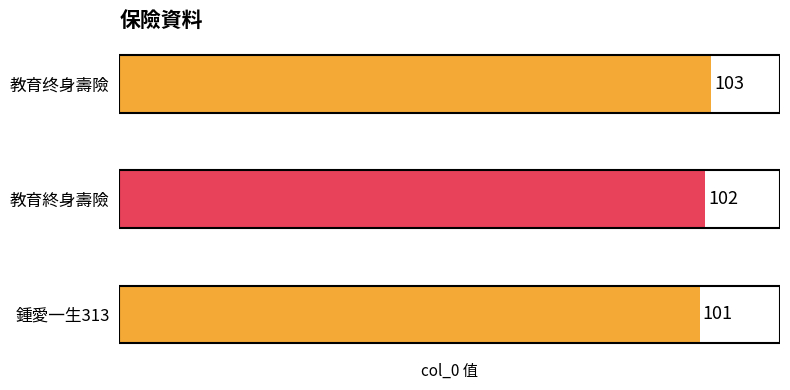

The chart shows a value of 103 at 教育终身壽險. True or false?

True